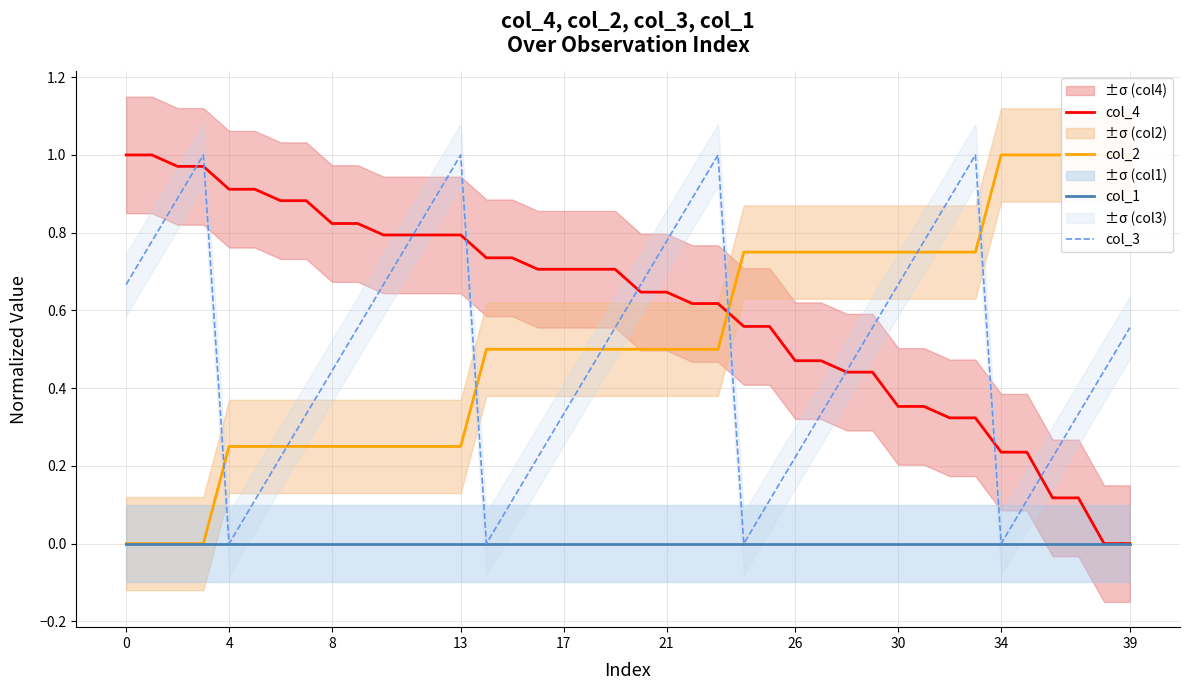

What is the highest value of the col_3 series?

1.0